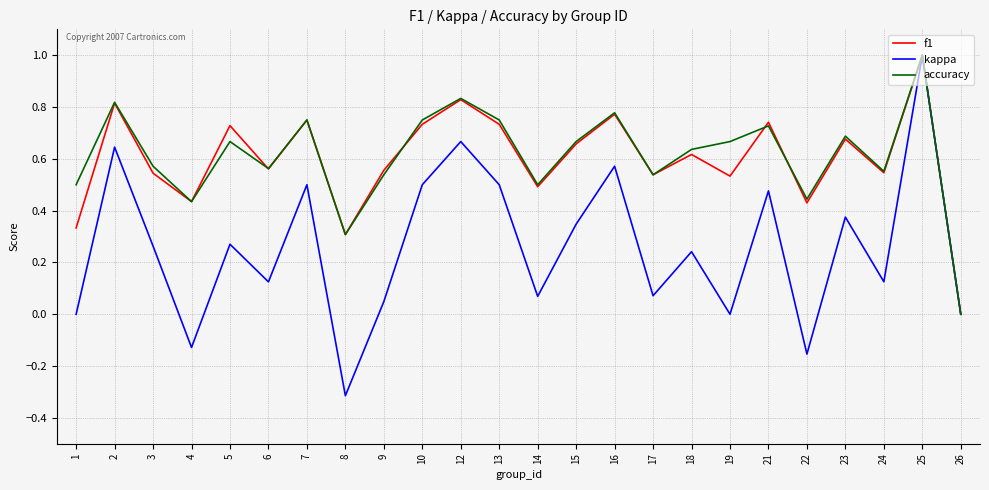

At which category is the sum across all series the highest?

25